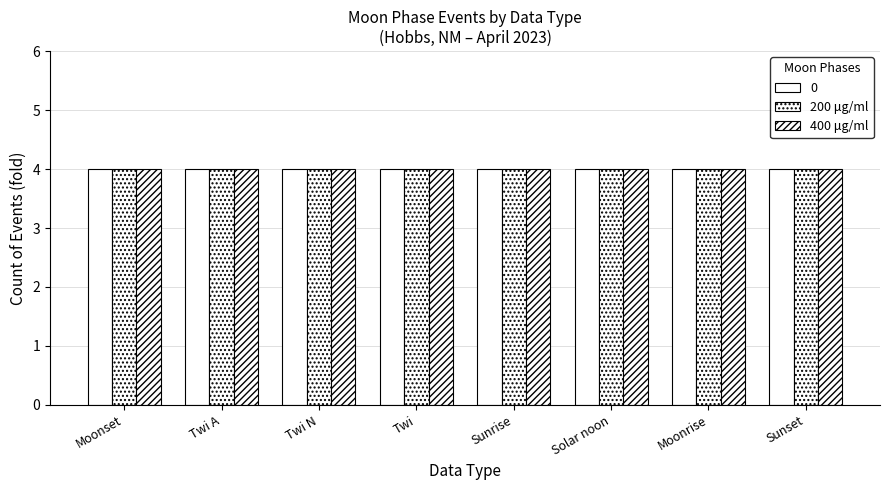

What is the label of the 1st bar from the left?

Moonset